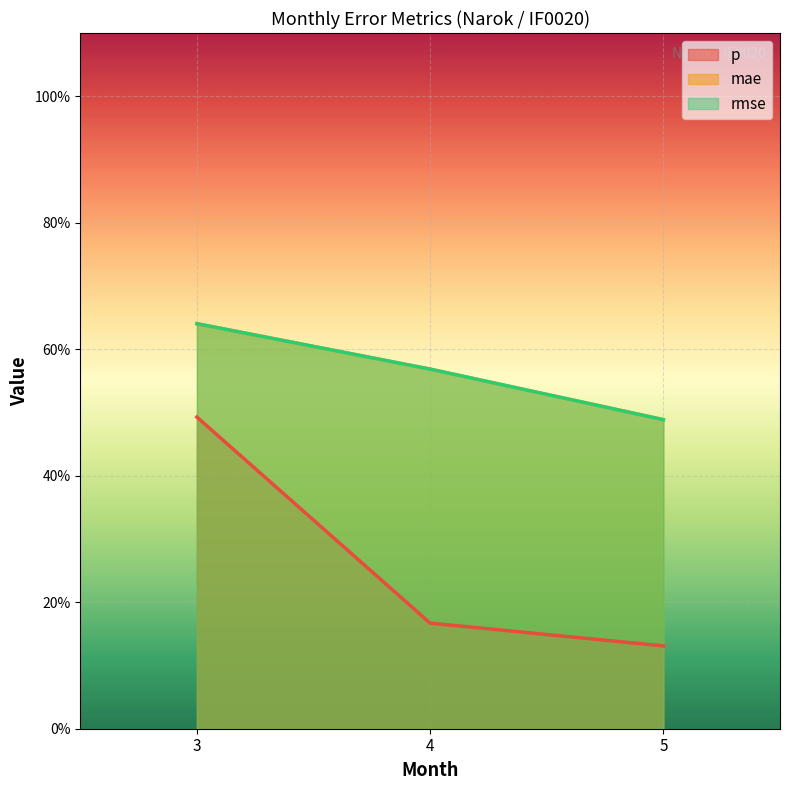

What is the total value across all series at 3?

1.8